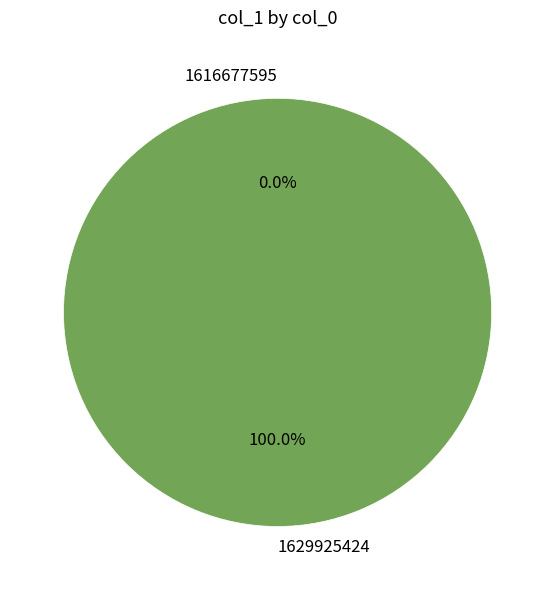

Between 1616677595 and 1629925424, which is larger?

1629925424